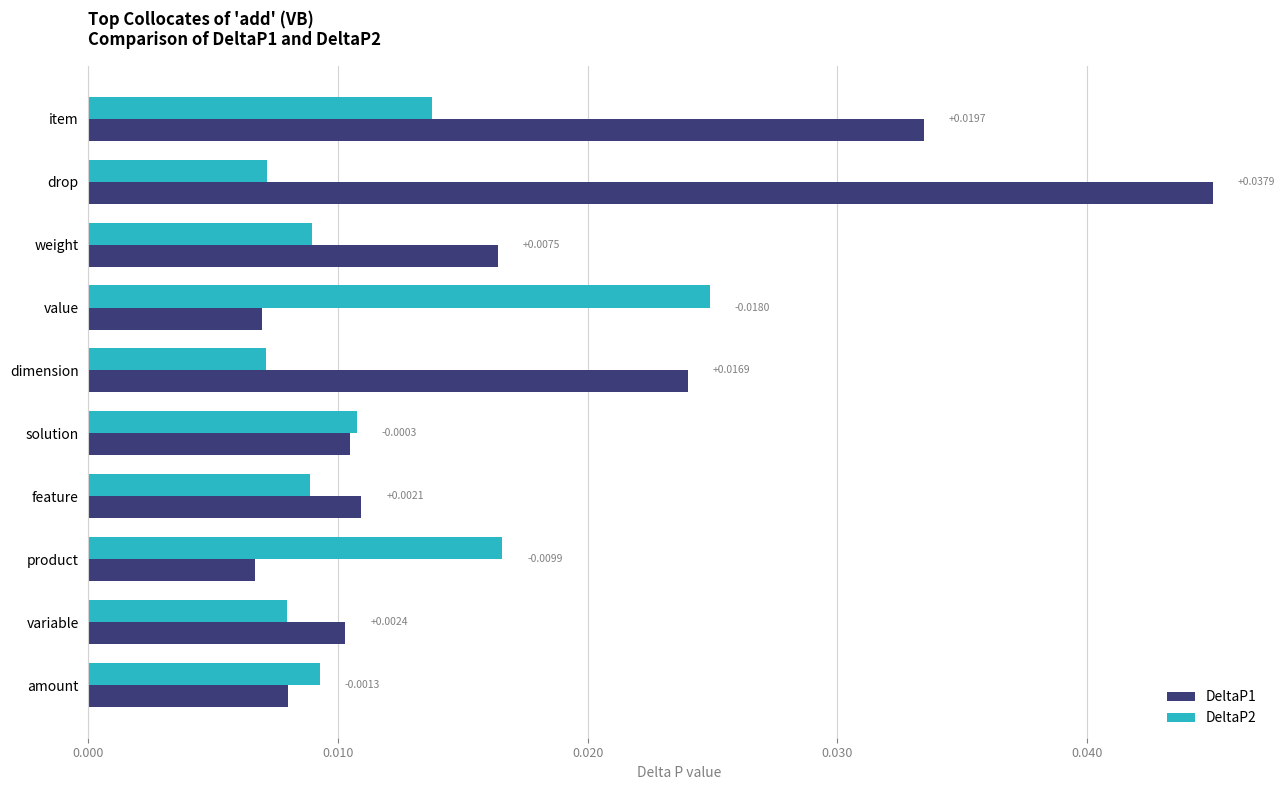

Which label corresponds to the largest value in the chart?

drop